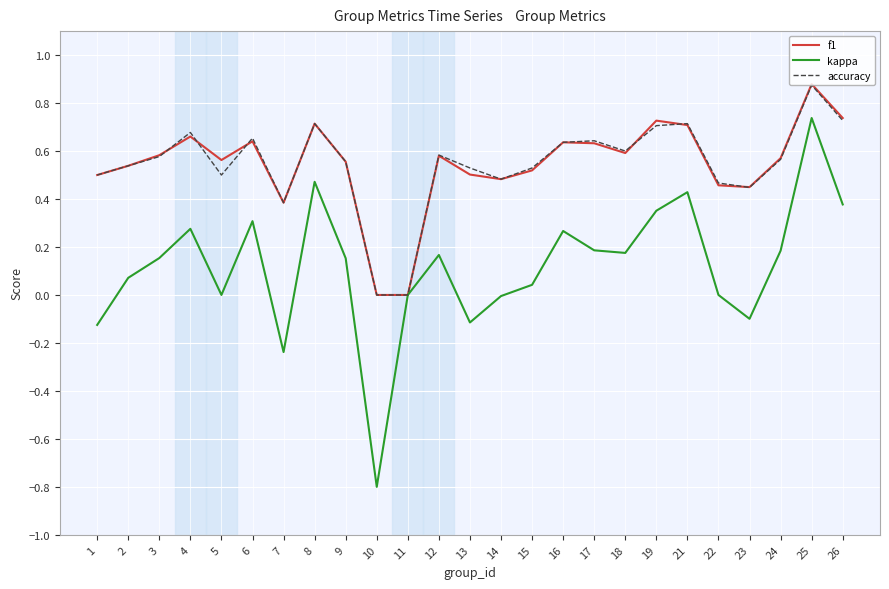

What is the minimum value for kappa?

-0.8